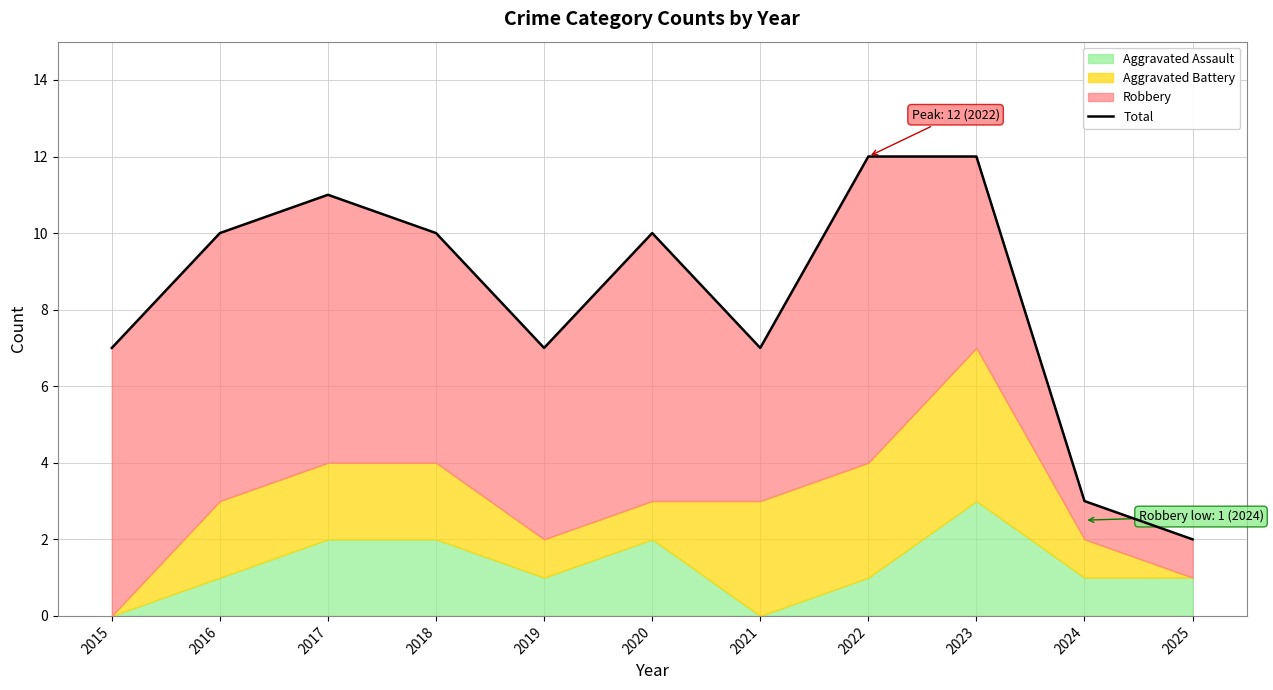

What is the ratio of the value at 2019 to the value at 2021?

1.0